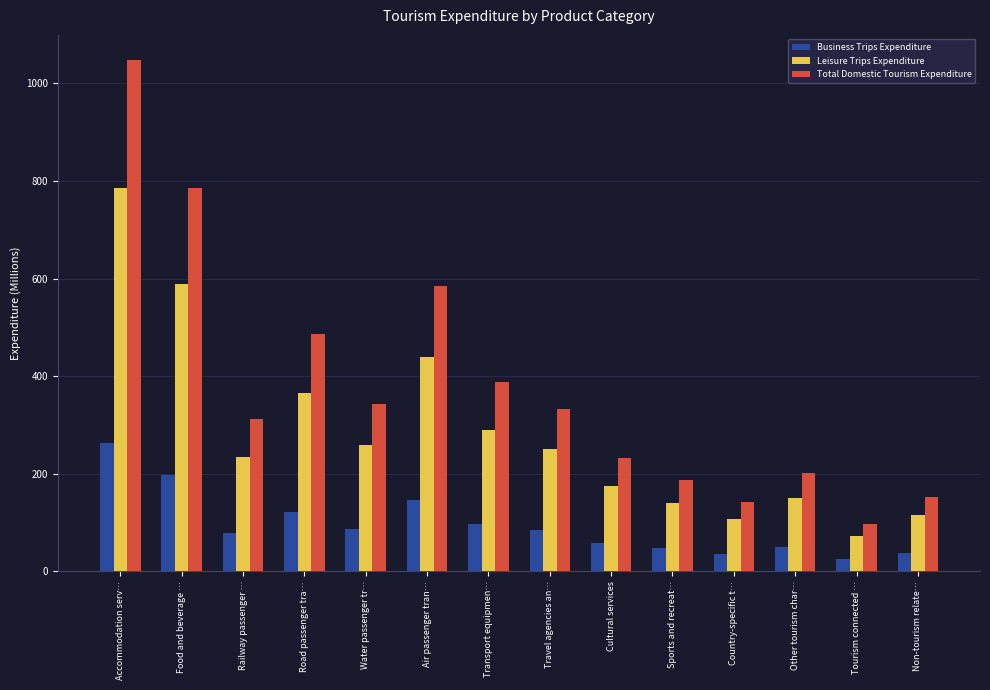

What are all the series names shown in the legend?

Business Trips Expenditure, Leisure Trips Expenditure, Total Domestic Tourism Expenditure